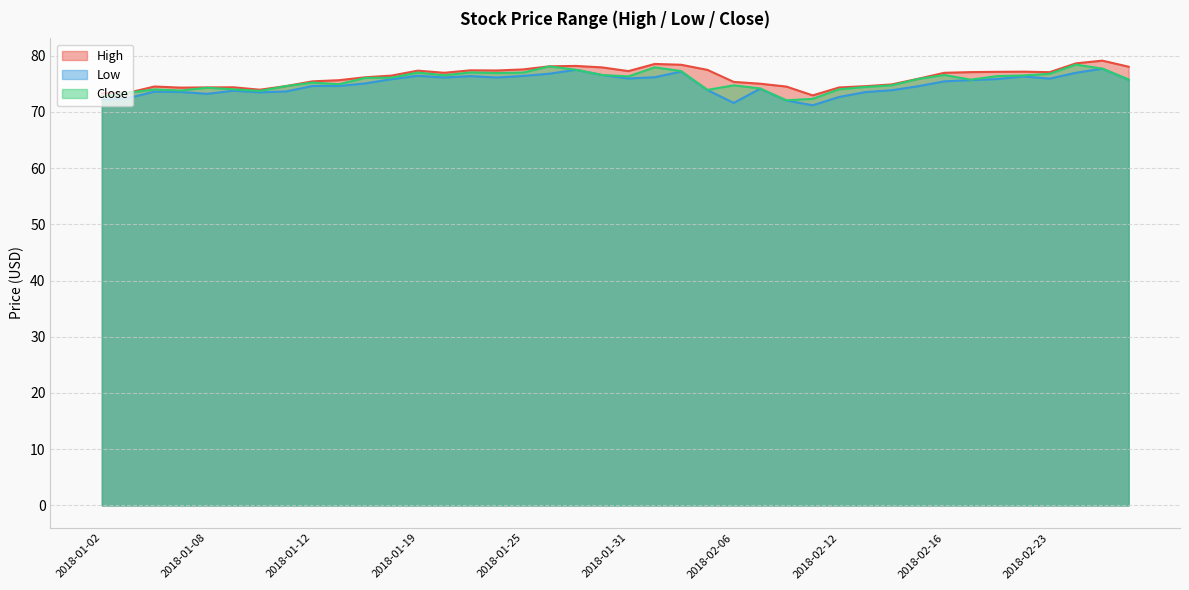

What is the total value across all series at 2018-01-29?

233.1